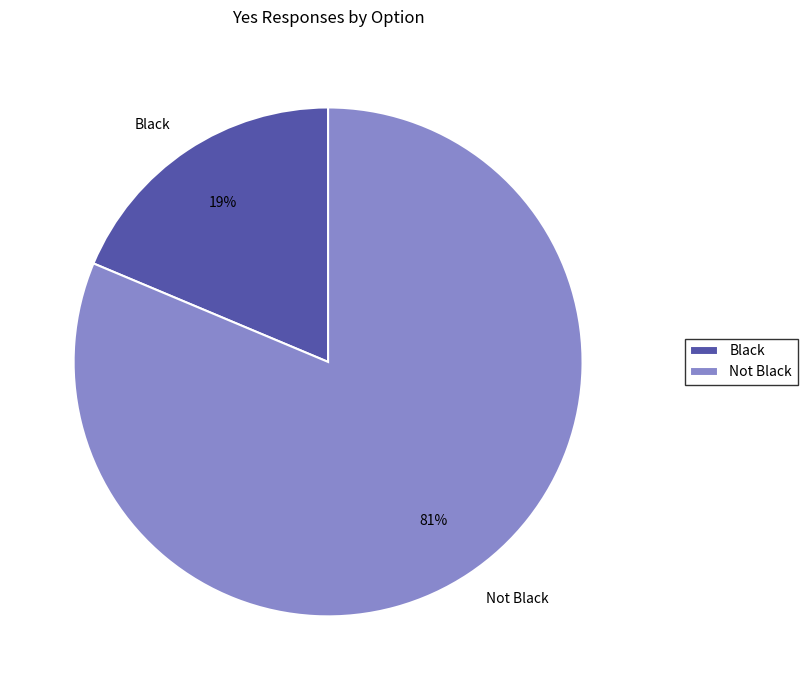

Rank the categories by value from lowest to highest.

Black, Not Black